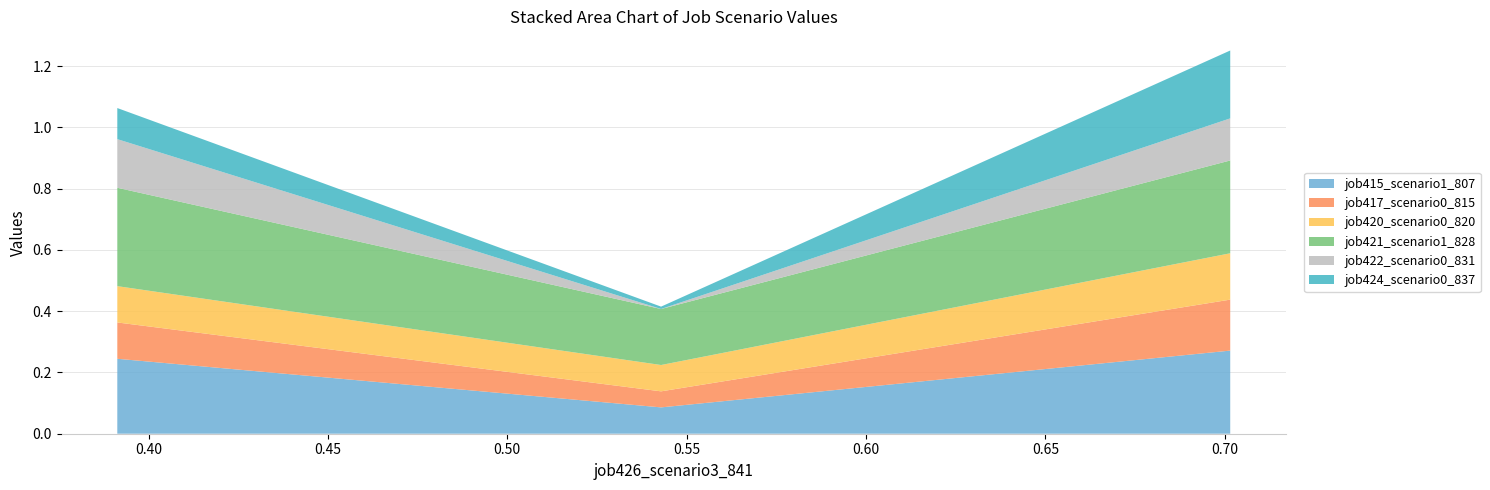

Reading right to left, list all the values displayed in this chart.

job415_scenario1_807: B11=0.3	B14=0.1	in27=0.2
job417_scenario0_815: B11=0.2	B14=0.1	in27=0.1
job420_scenario0_820: B11=0.2	B14=0.1	in27=0.1
job421_scenario1_828: B11=0.3	B14=0.2	in27=0.3
job422_scenario0_831: B11=0.1	B14=0.0	in27=0.2
job424_scenario0_837: B11=0.2	B14=0.0	in27=0.1